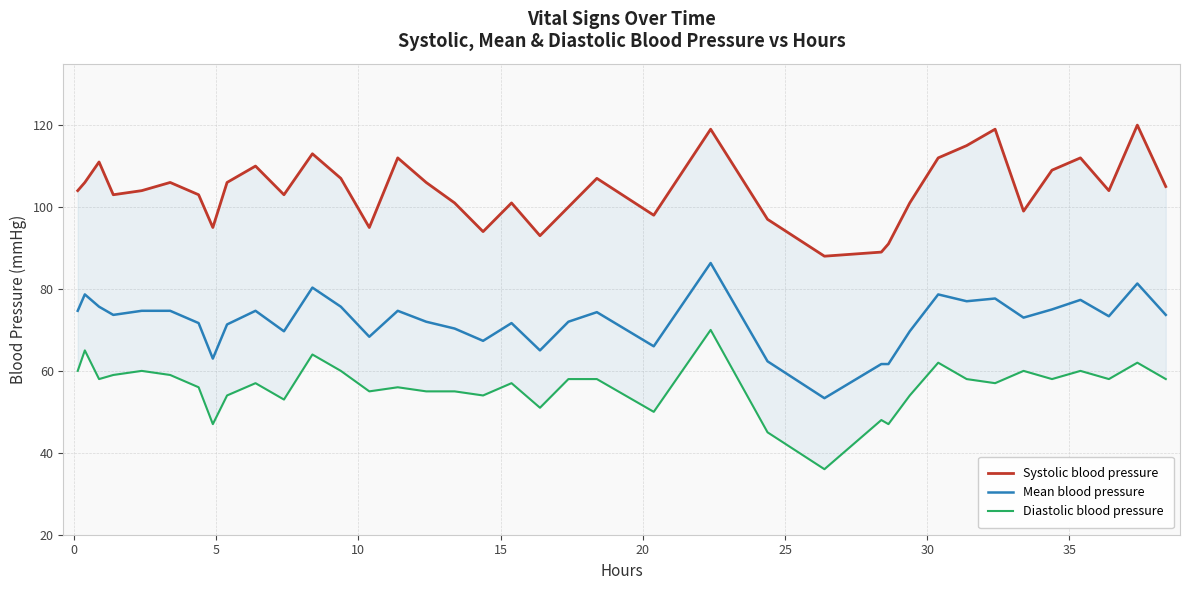

What is the maximum value for Mean blood pressure?

86.3